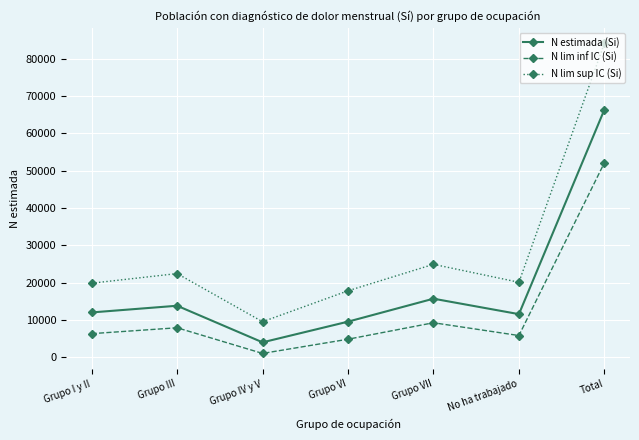

Which label corresponds to the largest value in the chart?

Total